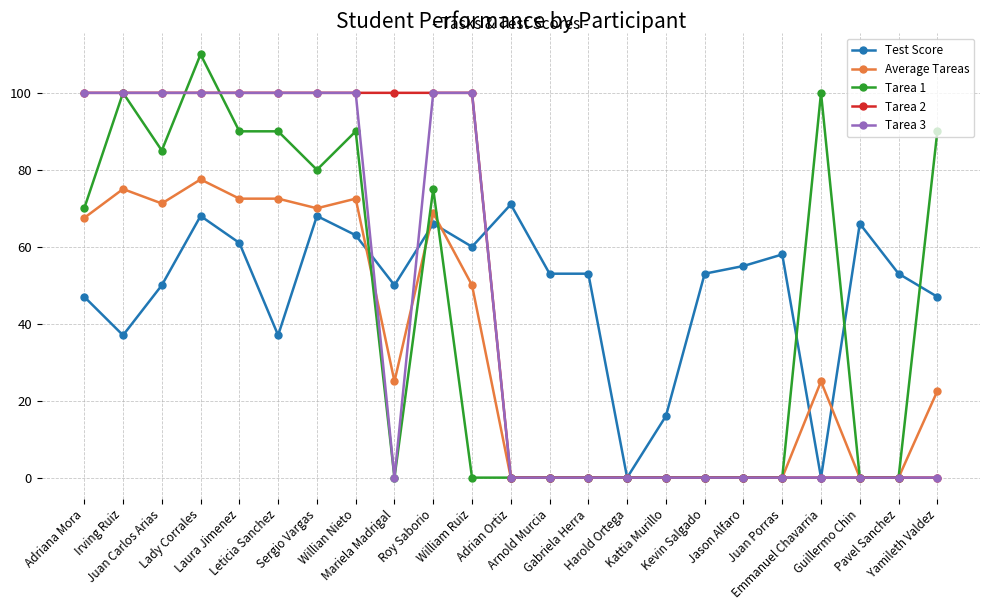

How many categories are shown in the chart?

23